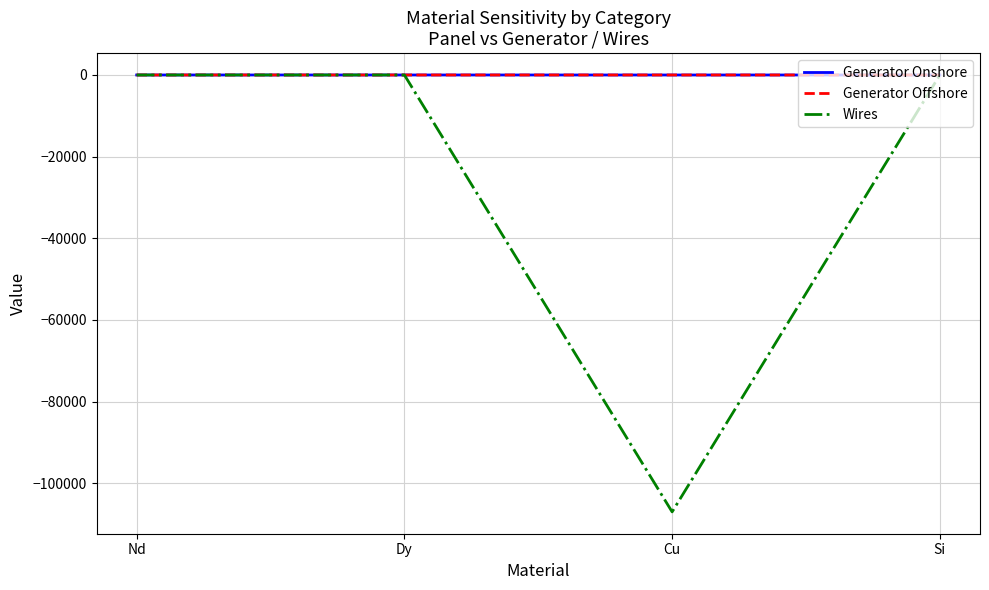

What position from the right is Si?

1